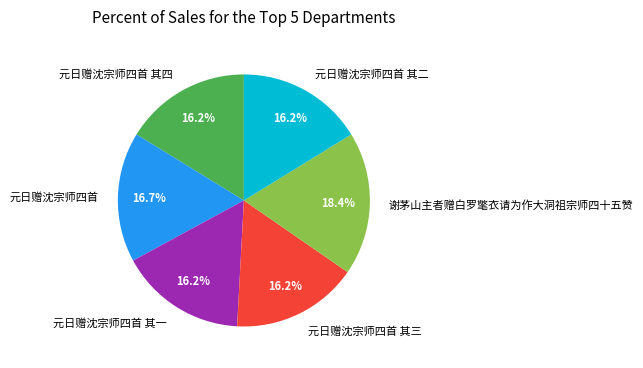

To the nearest percent, what is the combined percentage of 元日赠沈宗师四首 其二 and 谢茅山主者赠白罗氅衣请为作大洞祖宗师四十五赞?

35%